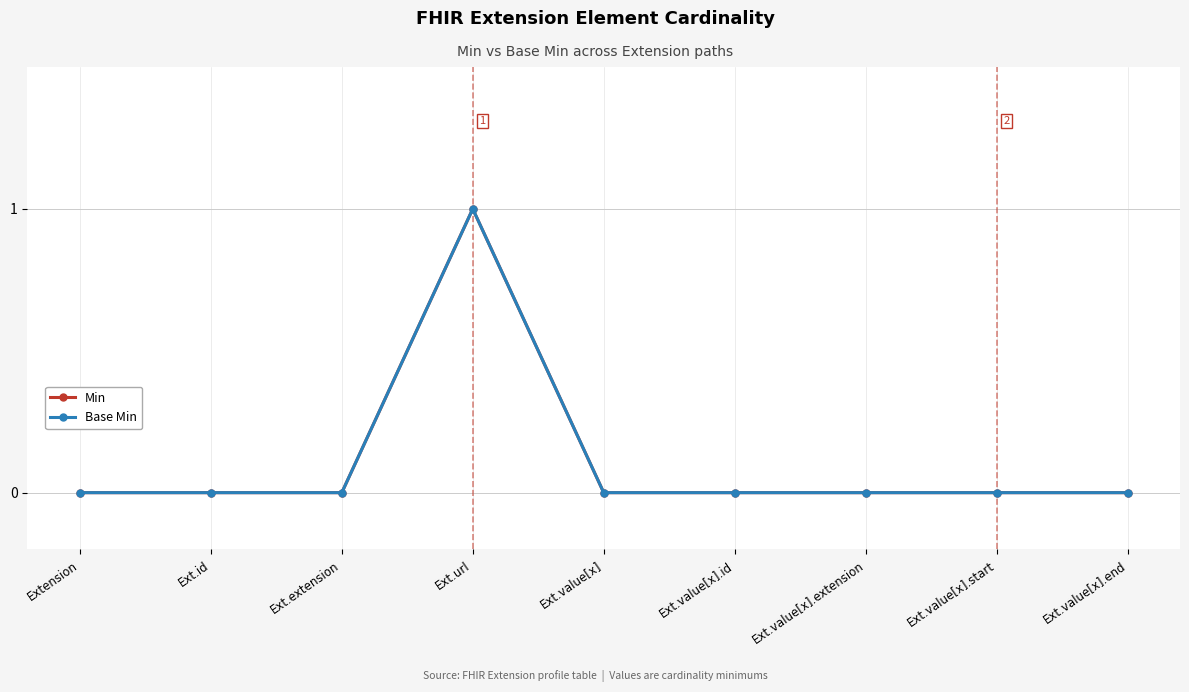

Where is Base Min nearest to the value 0?

Extension